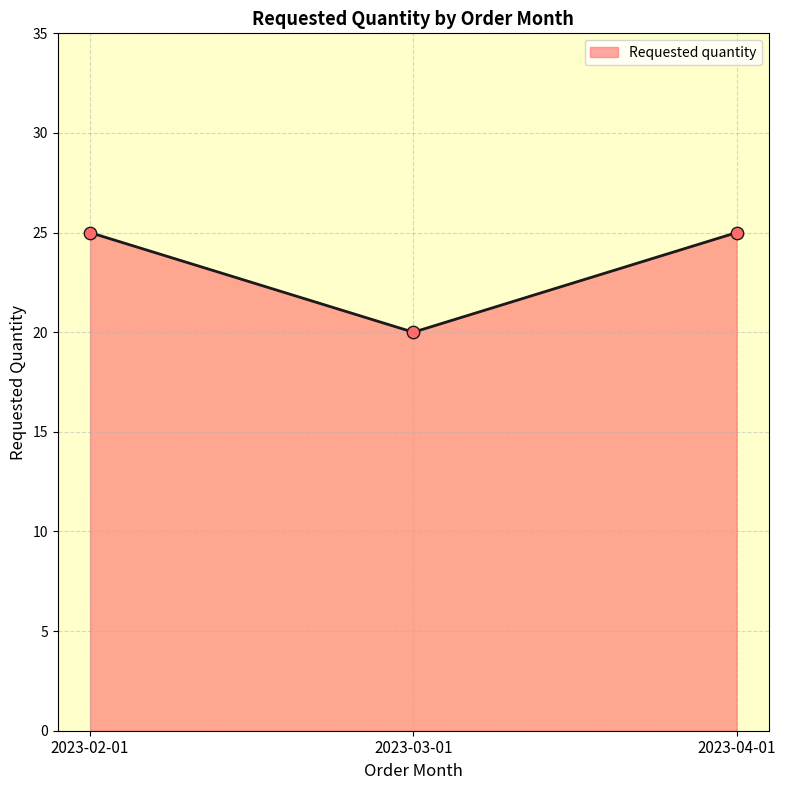

What is the ratio of the value at 2023-04-01 to the value at 2023-02-01?

1.0